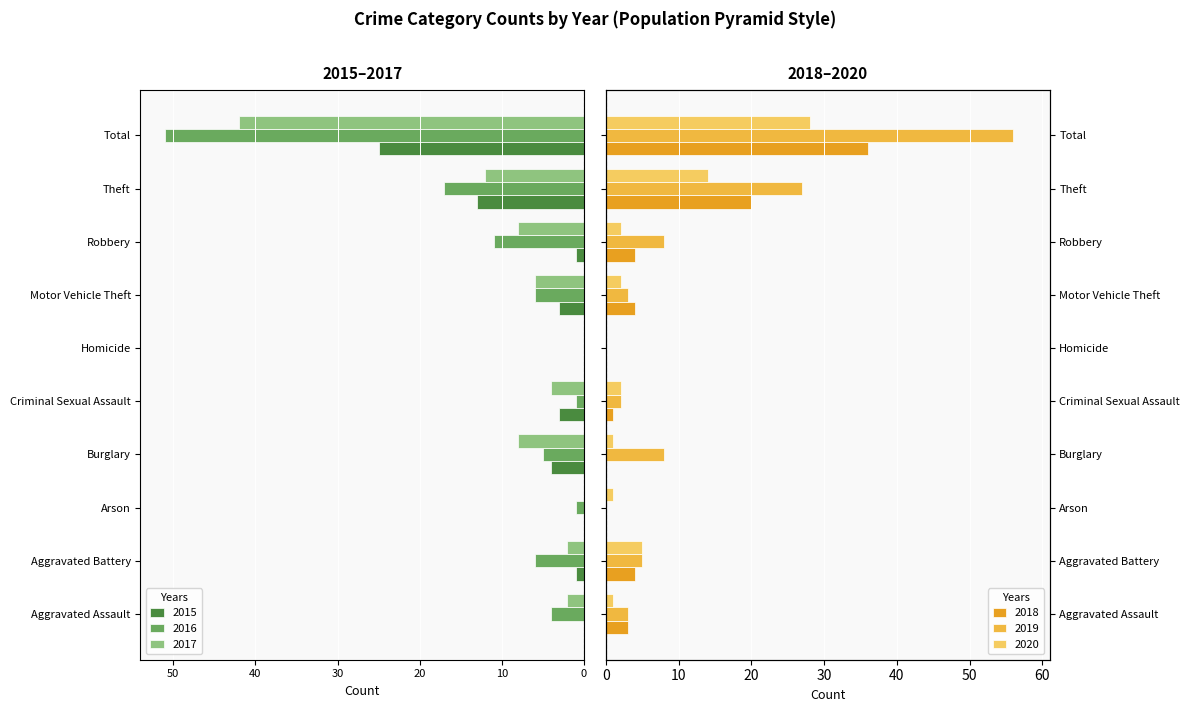

Between Homicide and Aggravated Battery, which is larger?

Homicide